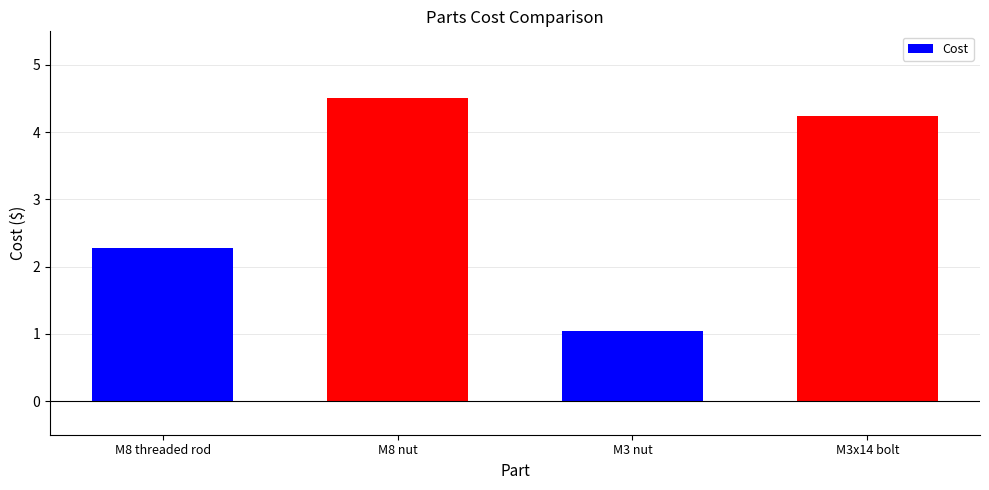

Count the number of values greater than 4.

2